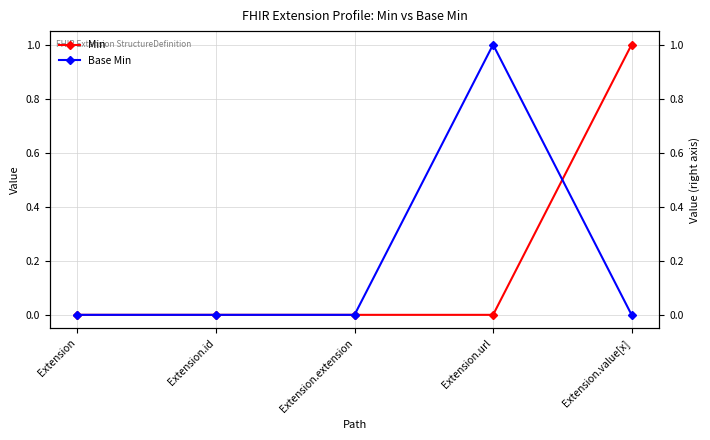

What position from the left is Extension.value[x]?

5